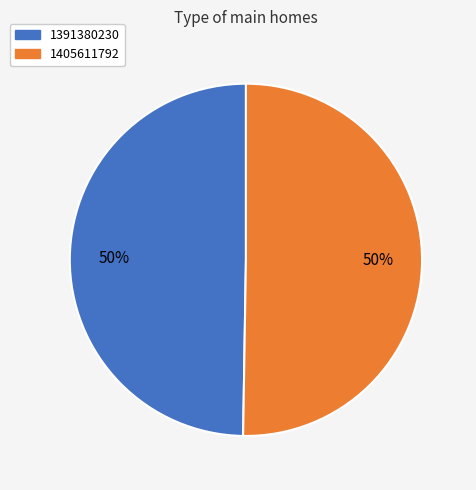

Is it true that 1405611792 is 57% of the pie?

False